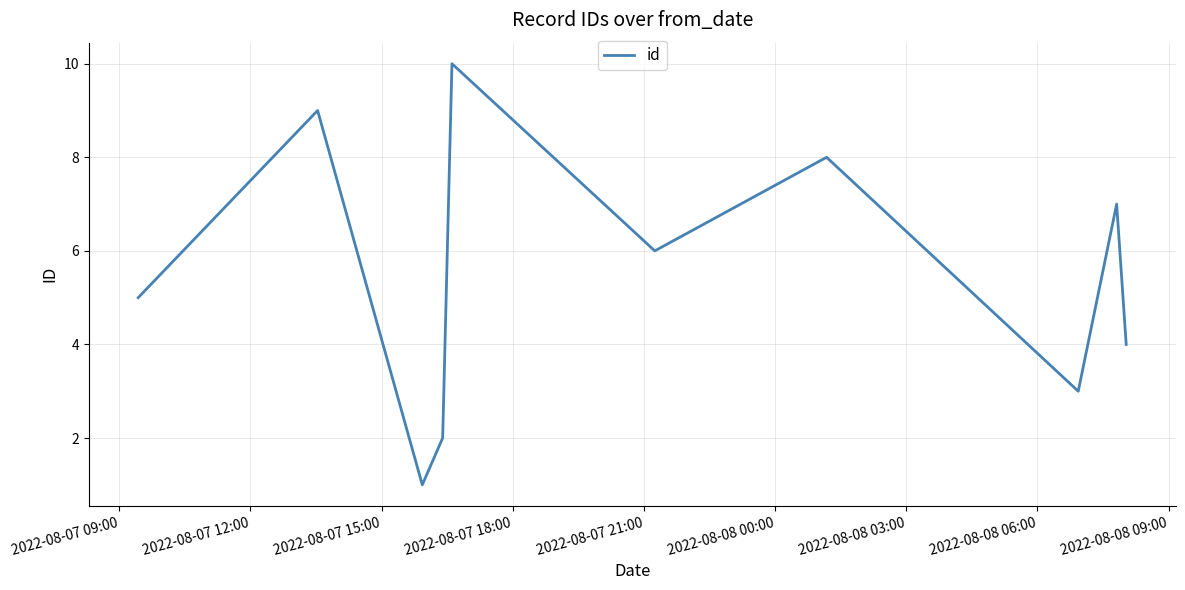

How many categories are shown in the chart?

10